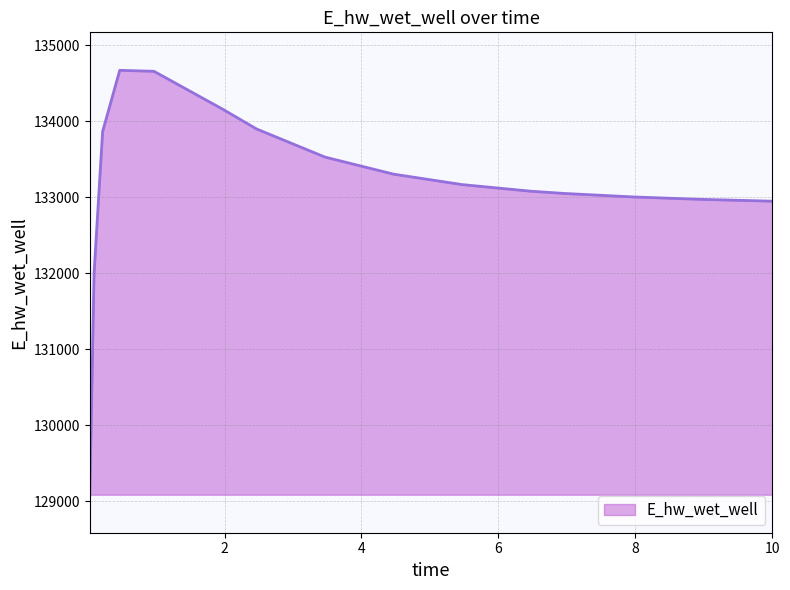

What is the difference between the maximum and minimum values?

5584.9